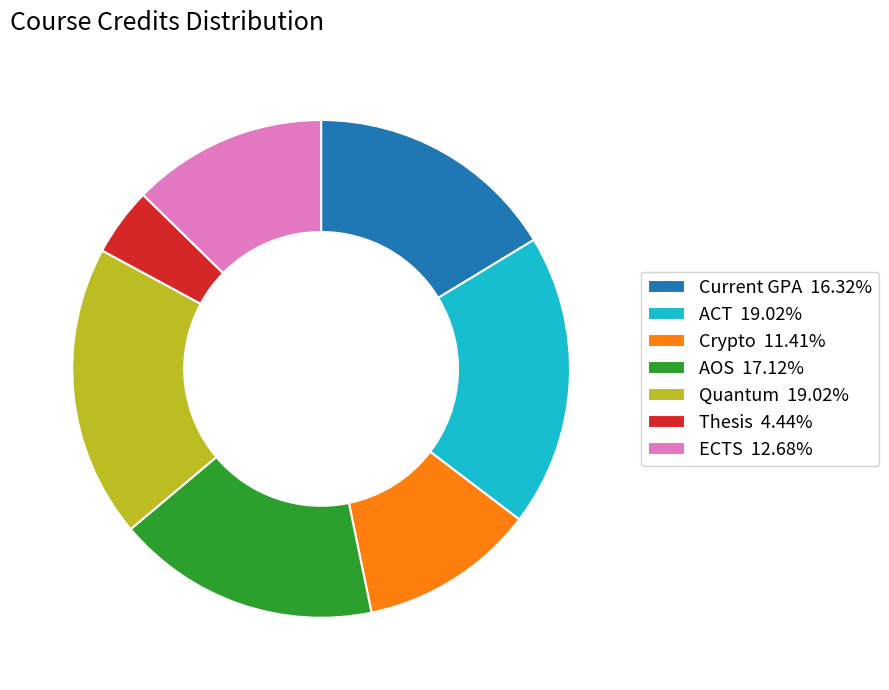

True or false: ECTS accounts for 3% of the total.

False